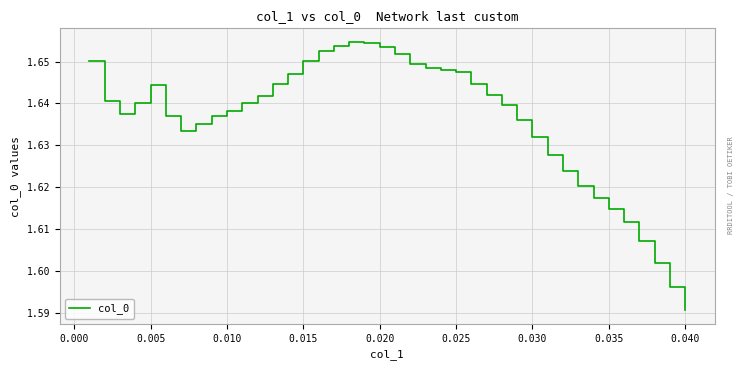

Reading left to right, list all the values displayed in this chart.

1.7	1.6	1.6	1.6	1.6	1.6	1.6	1.6	1.6	1.6	1.6	1.6	1.6	1.6	1.7	1.7	1.7	1.7	1.7	1.7	1.7	1.6	1.6	1.6	1.6	1.6	1.6	1.6	1.6	1.6	1.6	1.6	1.6	1.6	1.6	1.6	1.6	1.6	1.6	1.6